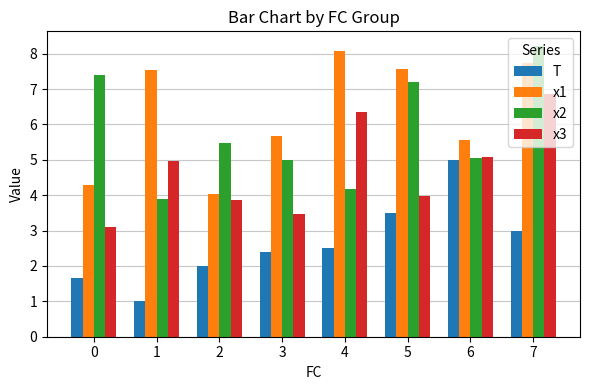

How many groups of bars are there?

8